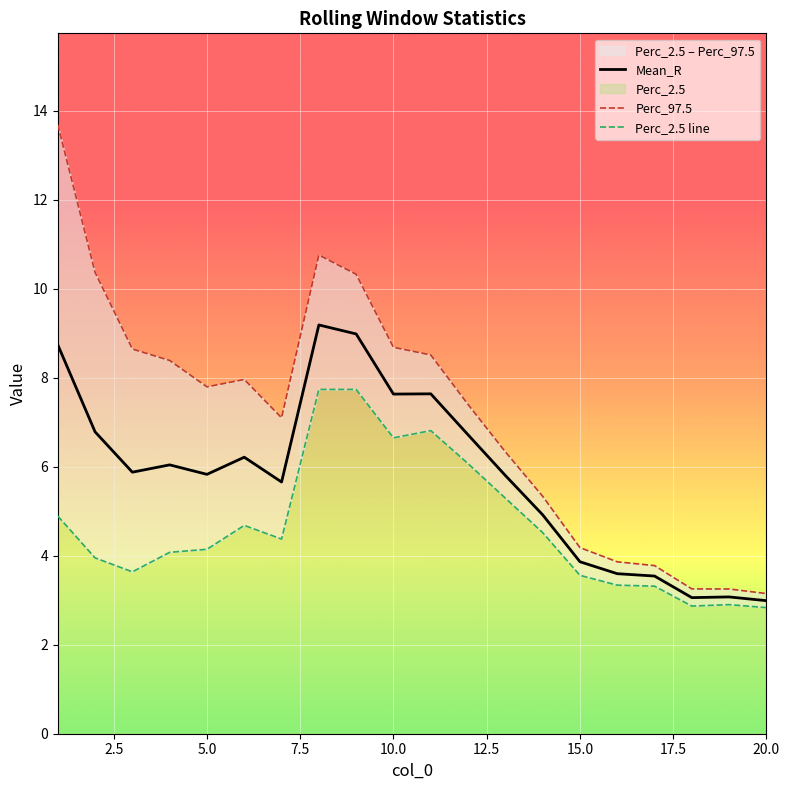

What is the maximum value for Mean_R?

9.2